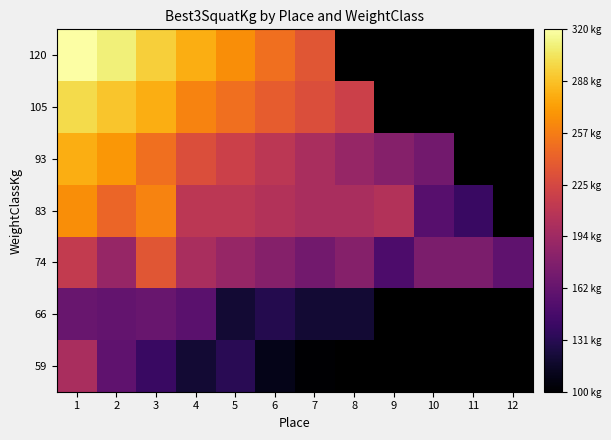

True or false: 93 has a value of 108.1 at 6.

False